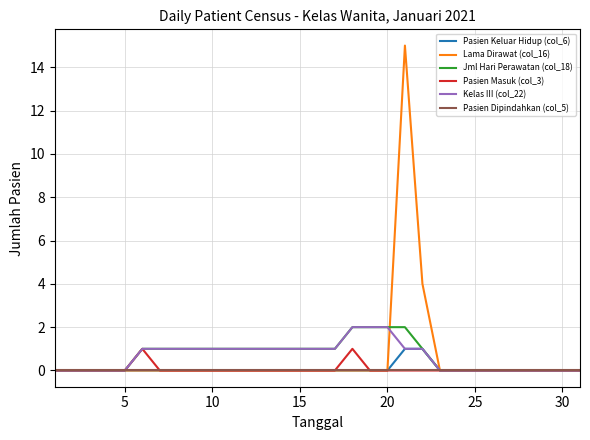

What is the greatest value displayed?

15